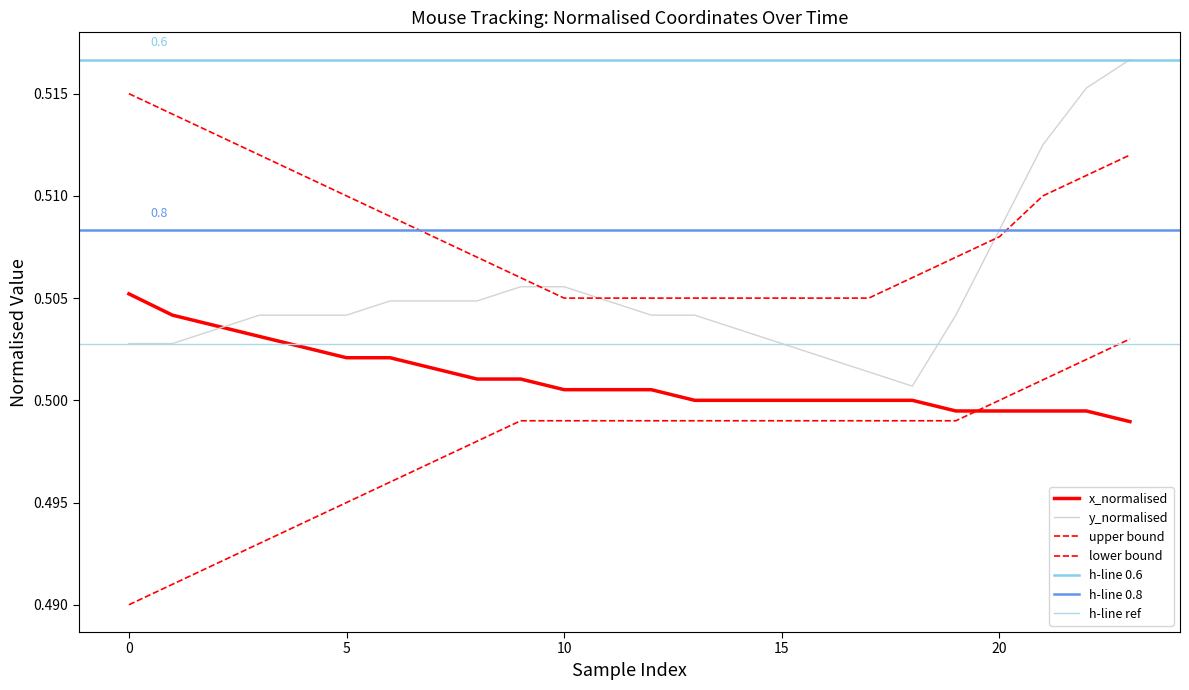

Reading right to left, transcribe all the data shown in this chart.

x_normalised: 0.5	0.5	0.5	0.5	0.5	0.5	0.5	0.5	0.5	0.5	0.5	0.5	0.5	0.5	0.5	0.5	0.5	0.5	0.5	0.5	0.5	0.5	0.5	0.5
y_normalised: 0.5	0.5	0.5	0.5	0.5	0.5	0.5	0.5	0.5	0.5	0.5	0.5	0.5	0.5	0.5	0.5	0.5	0.5	0.5	0.5	0.5	0.5	0.5	0.5